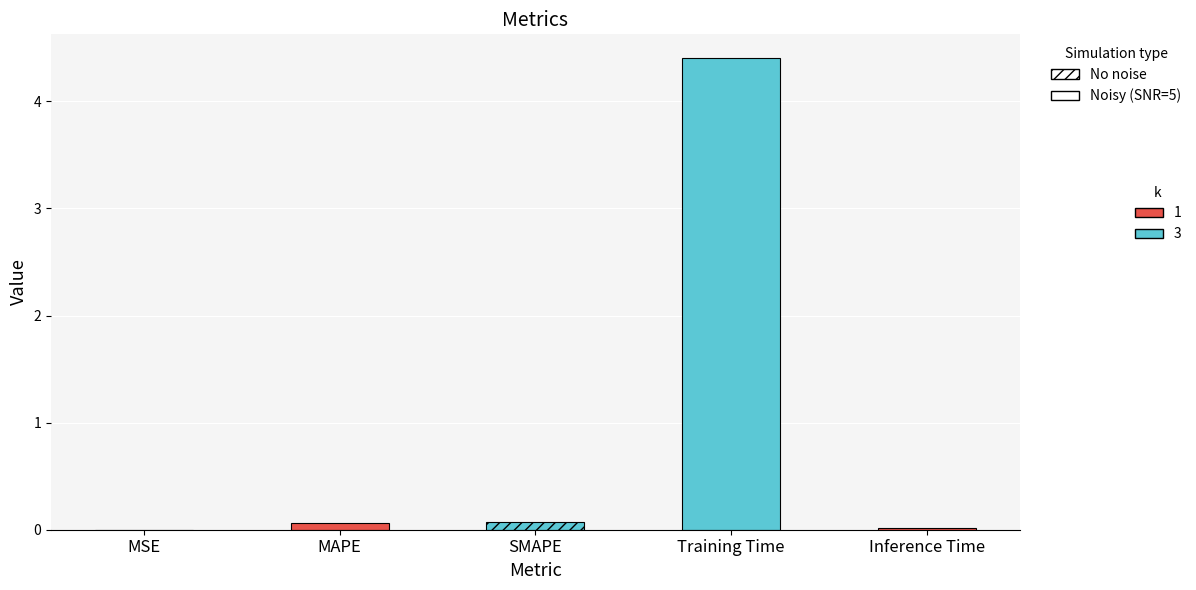

The value at SMAPE is 0.1. True or false?

False